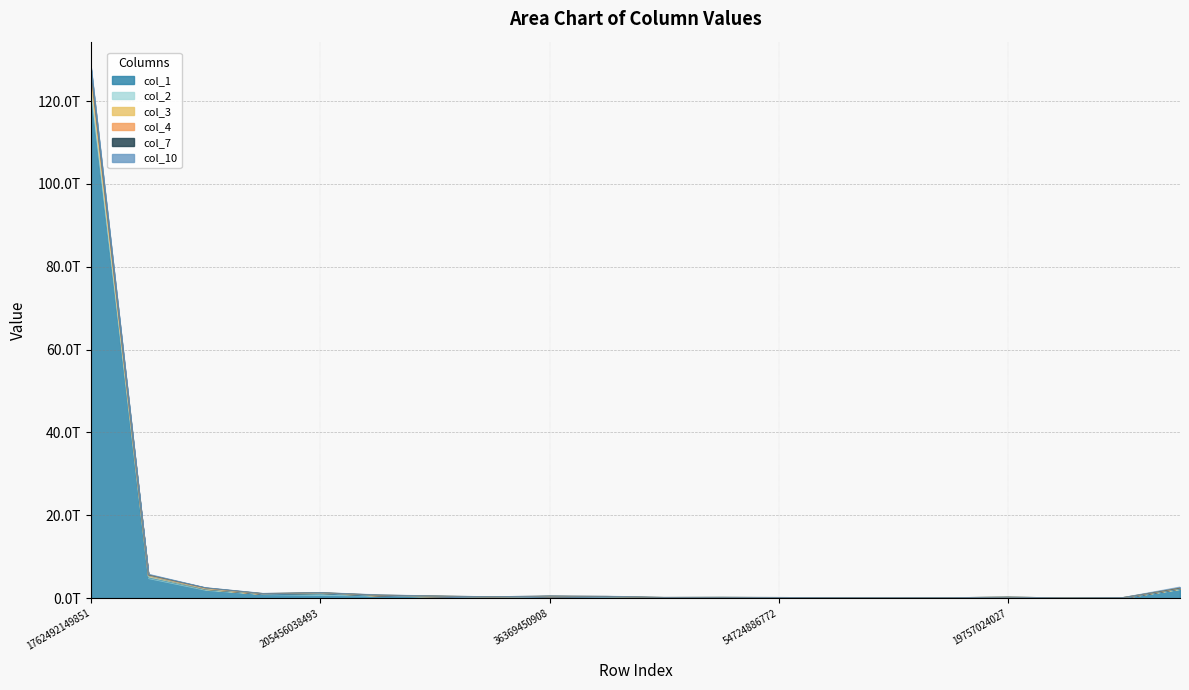

Where does the col_2 series first go above 455259935729?

1762492149851